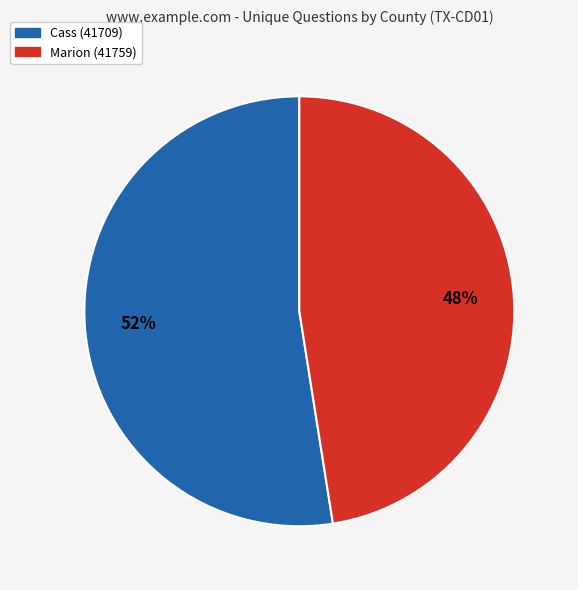

How many slices are in this pie chart?

2